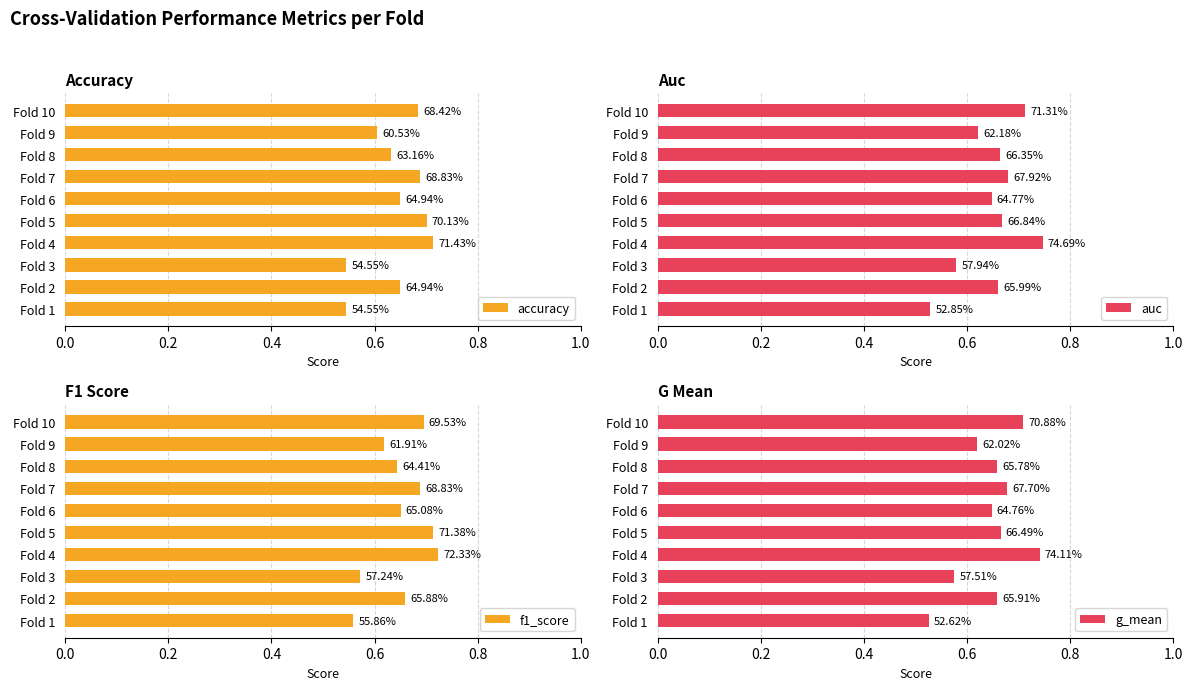

What is the sum of all accuracy values?

6.4